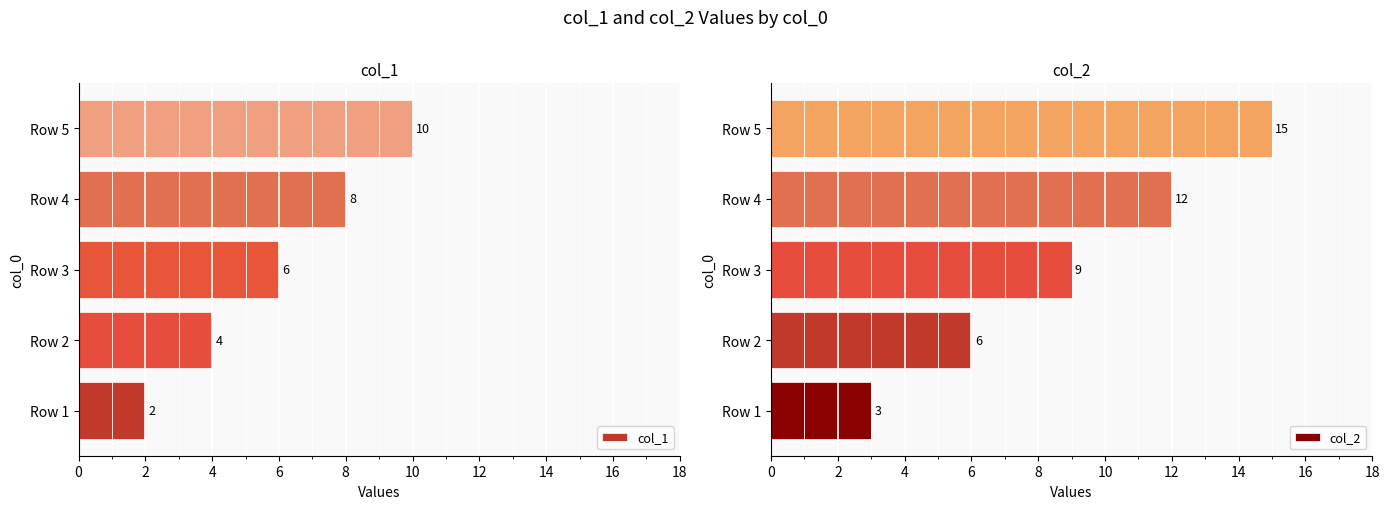

How many bars are there in total?

10